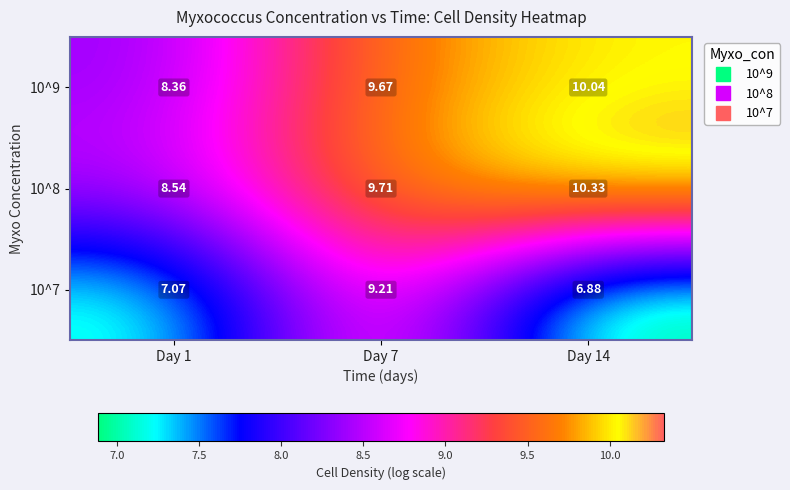

Is the value of 10^9 at Day 14 greater than the value of 10^8 at Day 14?

No